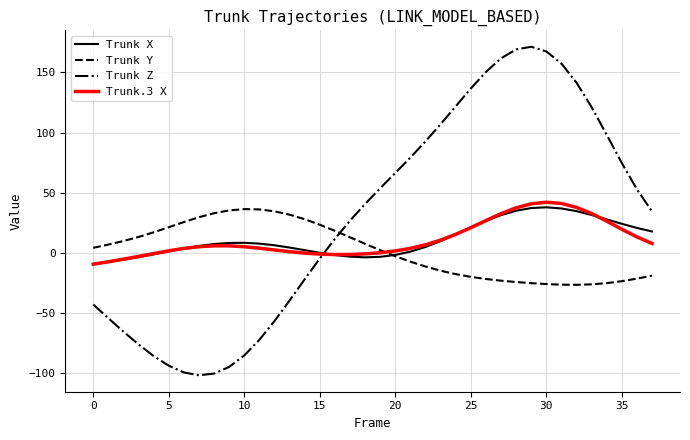

Which series has the largest range (max minus min)?

Trunk Z